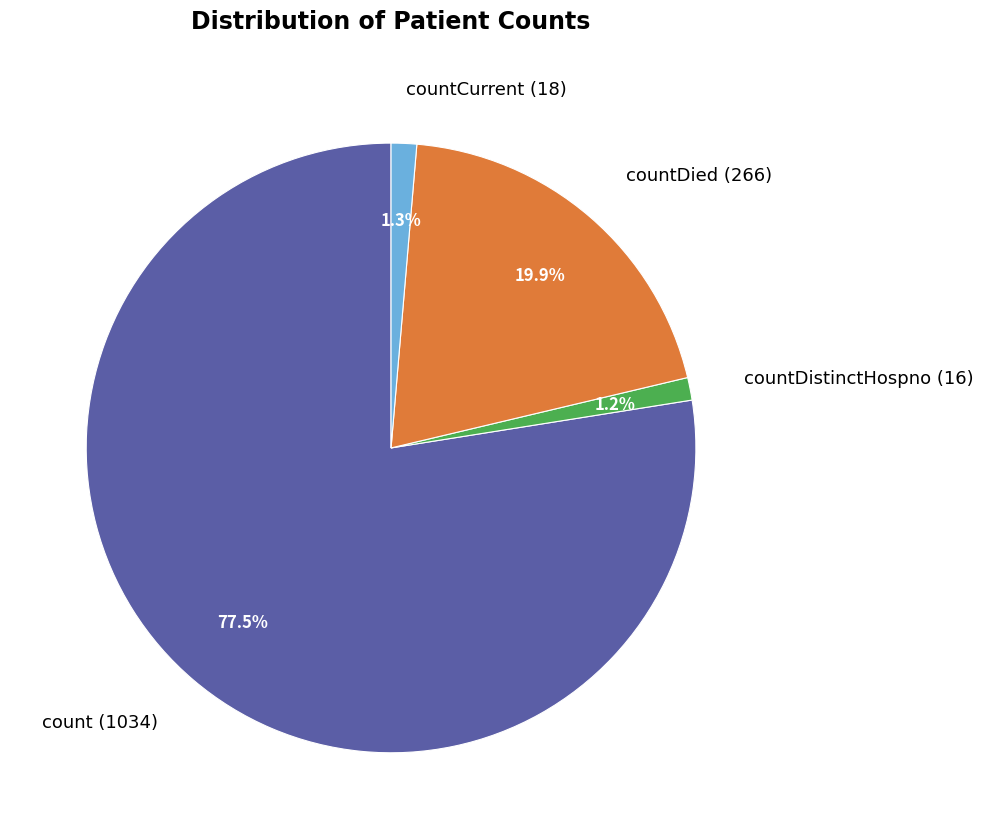

What is the majority slice?

count (1034)